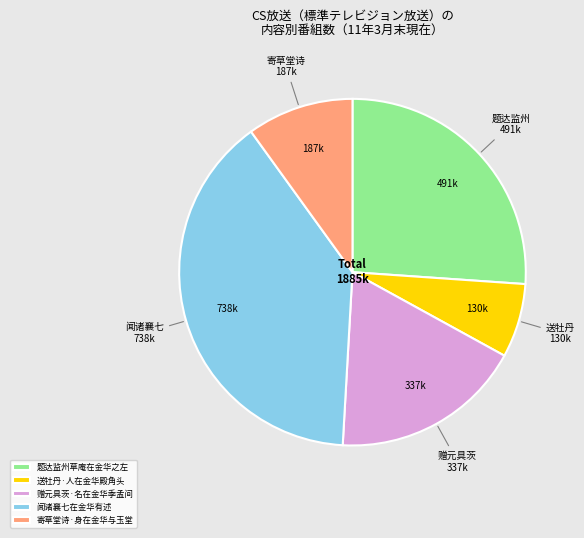

Which slice is the smallest?

送牡丹·人在金华殿角头